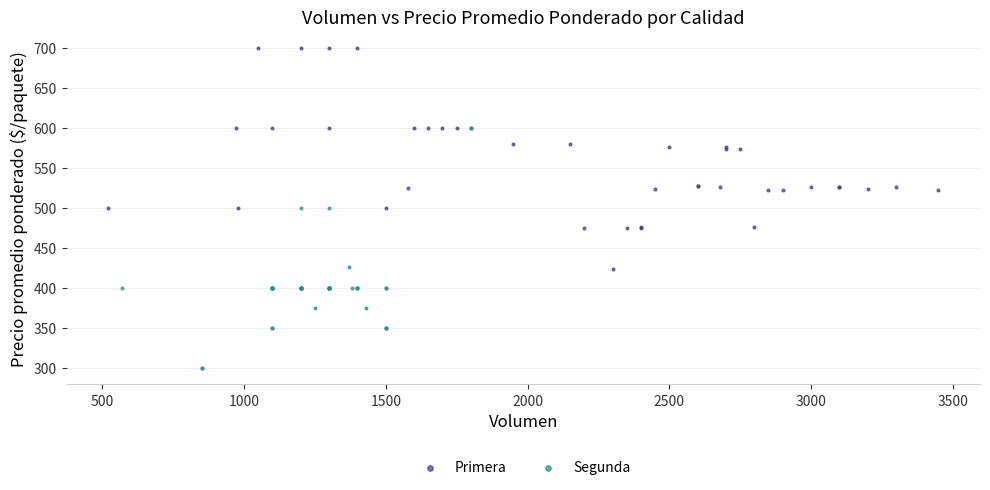

Which series reaches the maximum Y coordinate?

Primera